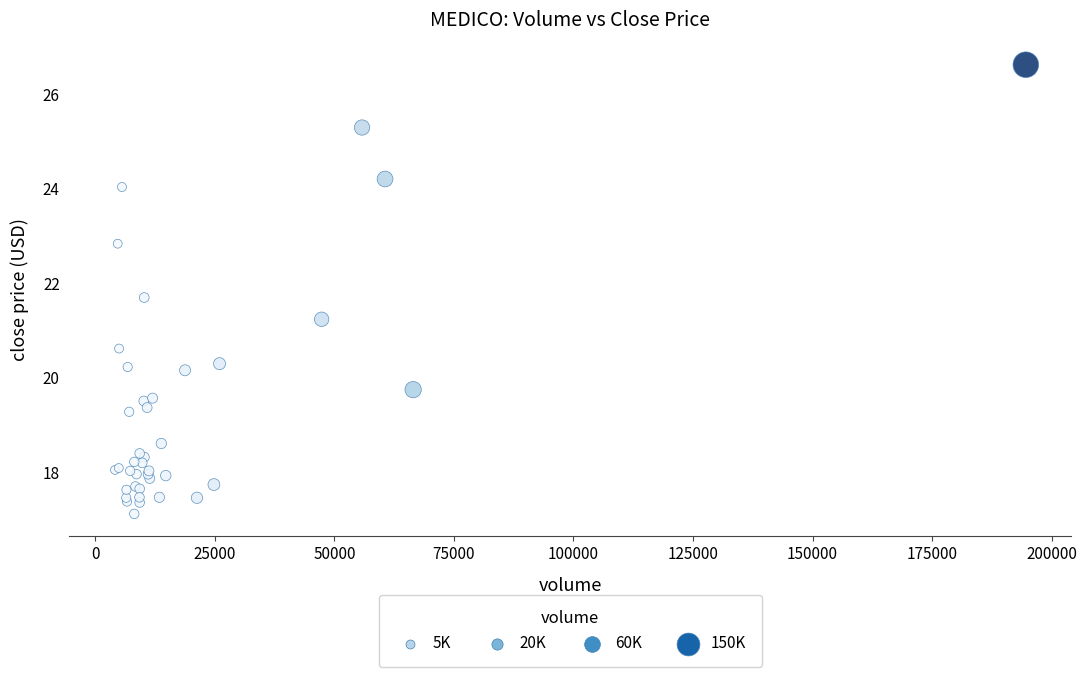

What Y value in the scatter plot is closest to 21?

21.2